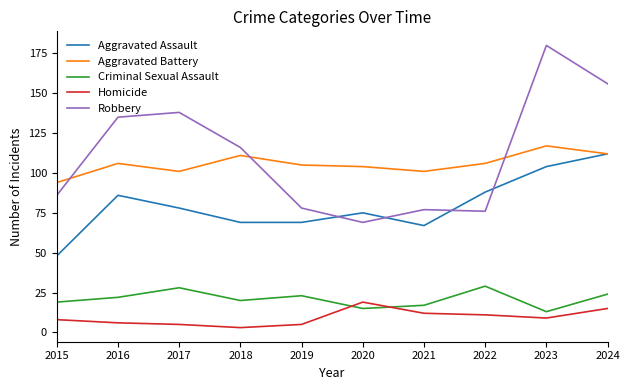

True or false: Aggravated Assault and Criminal Sexual Assault intersect in this chart.

False